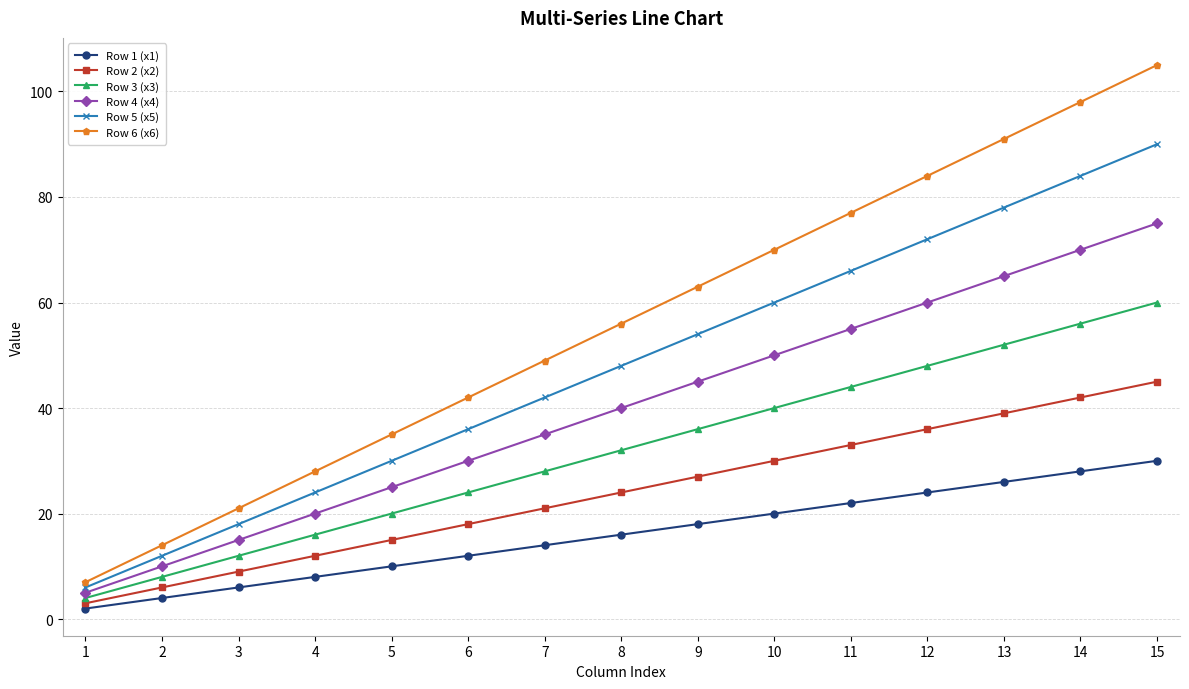

At which category is the sum across all series the highest?

15